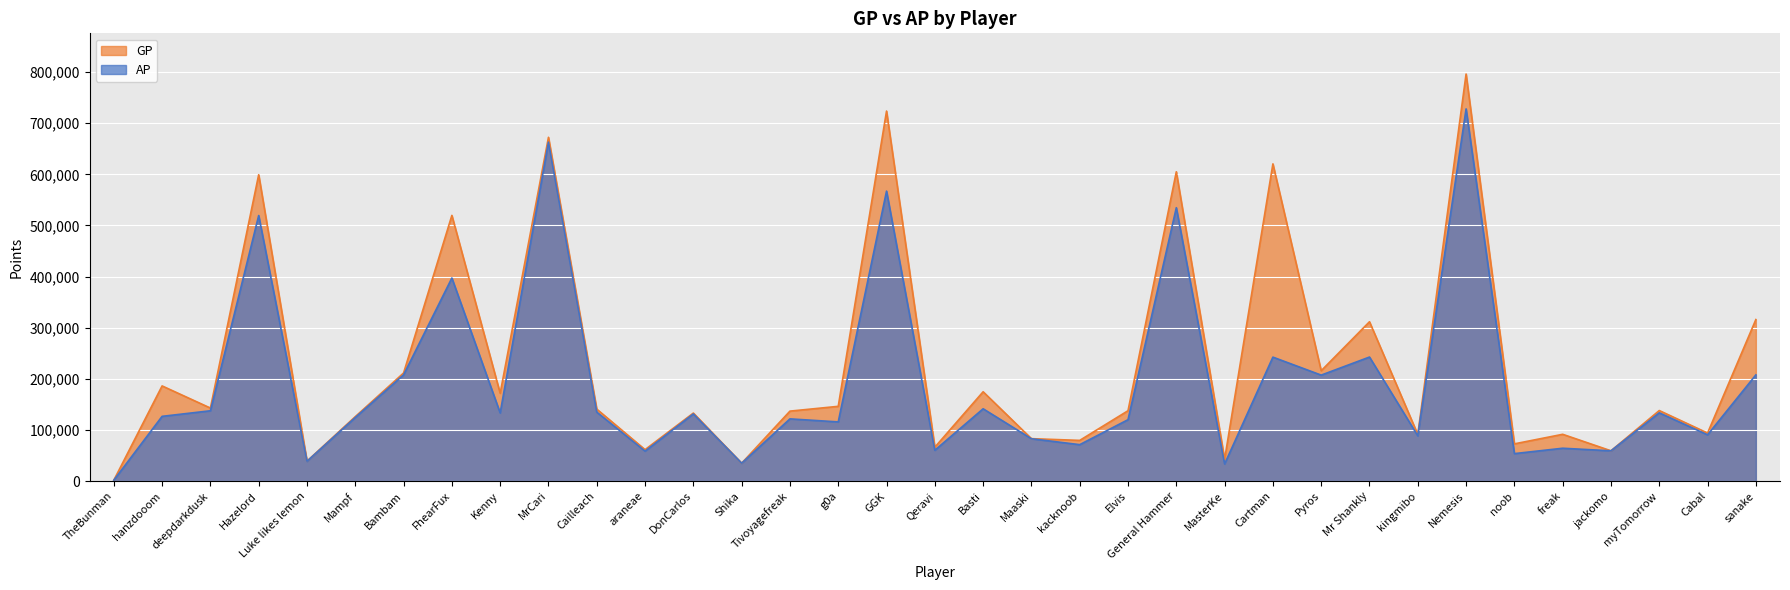

Where does the AP series first go above 126607?

deepdarkdusk